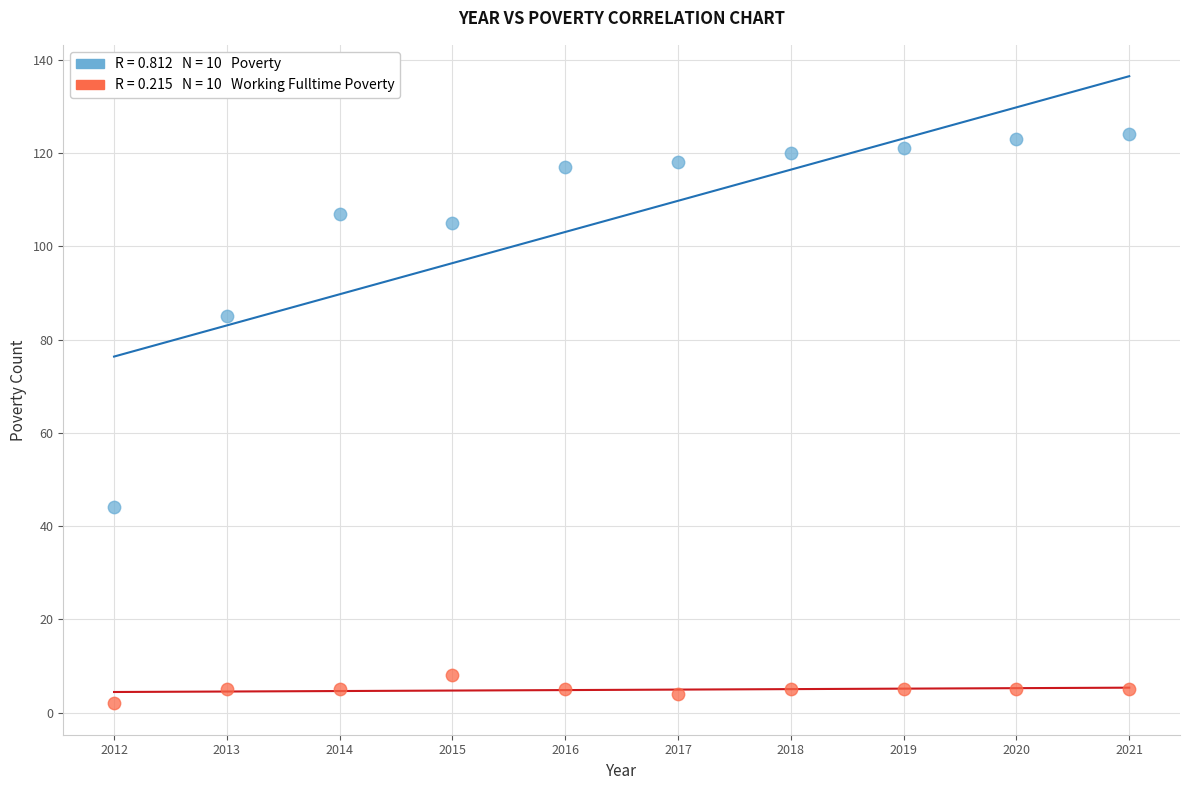

Across all data points, what is the range of Y values (max minus min)?

122